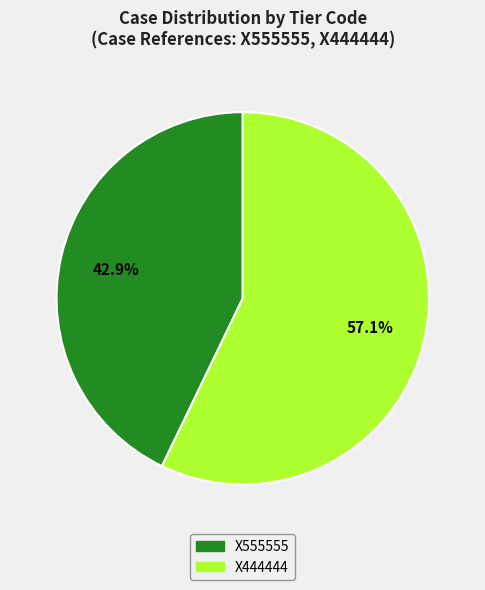

To the nearest percent, what is the combined percentage of X444444 and X555555?

100%